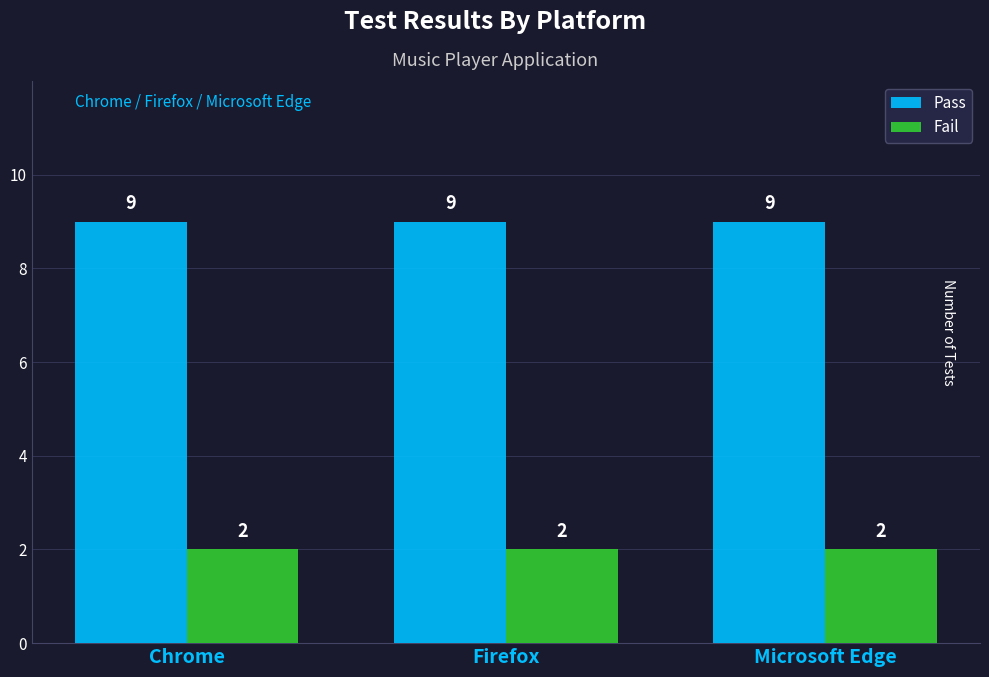

What is the maximum value shown in the chart?

9